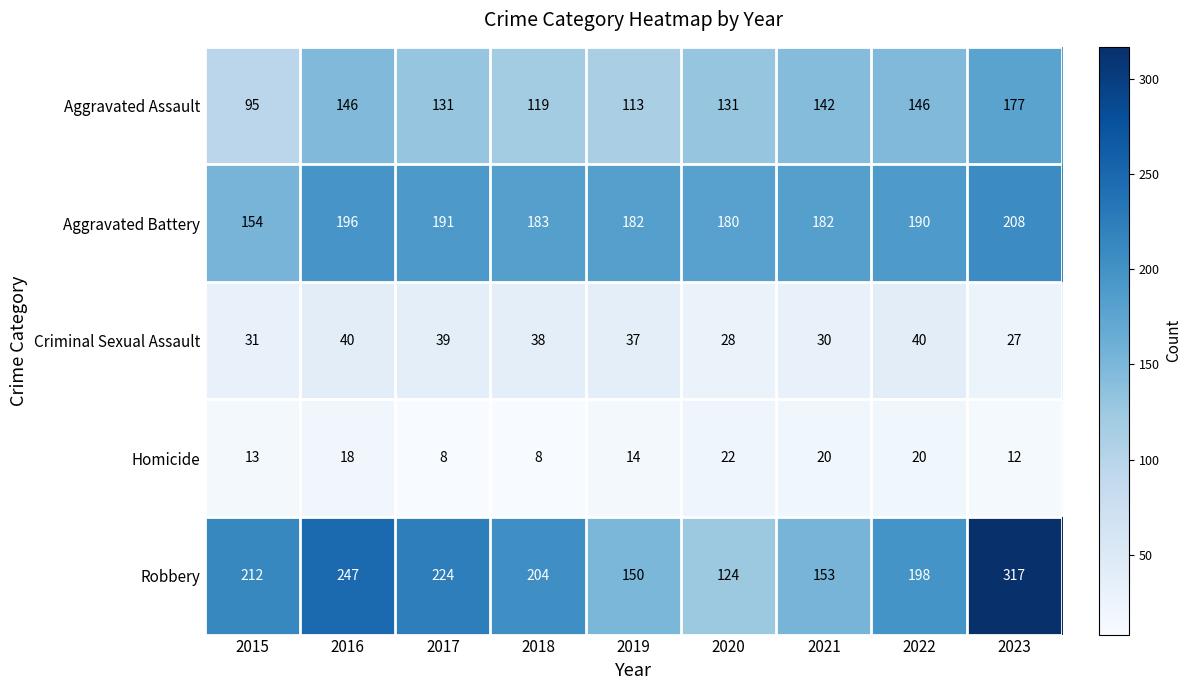

The Aggravated Assault series shows 146 at 2016. True or false?

True